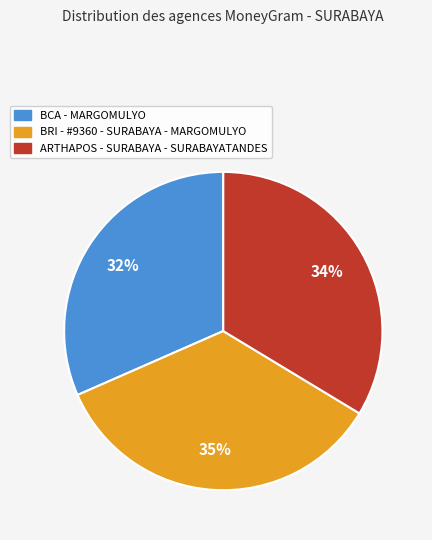

Rank the categories by value from highest to lowest.

BRI - #9360 - SURABAYA - MARGOMULYO, ARTHAPOS - SURABAYA - SURABAYATANDES, BCA - MARGOMULYO